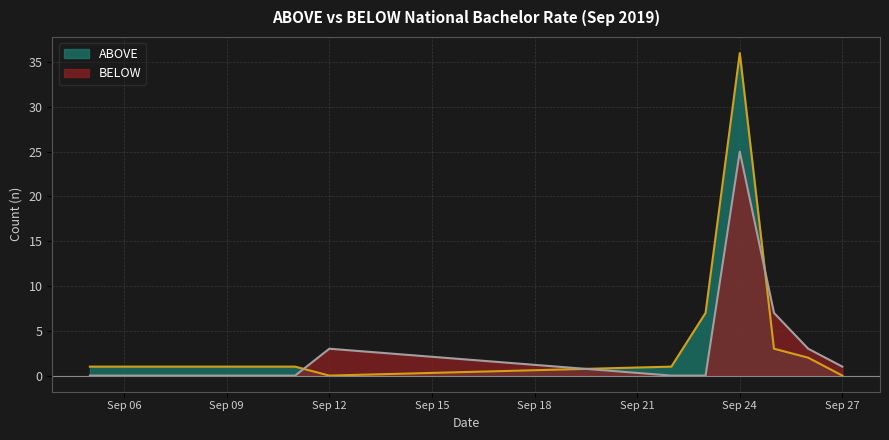

How many times do BELOW and ABOVE cross each other?

3